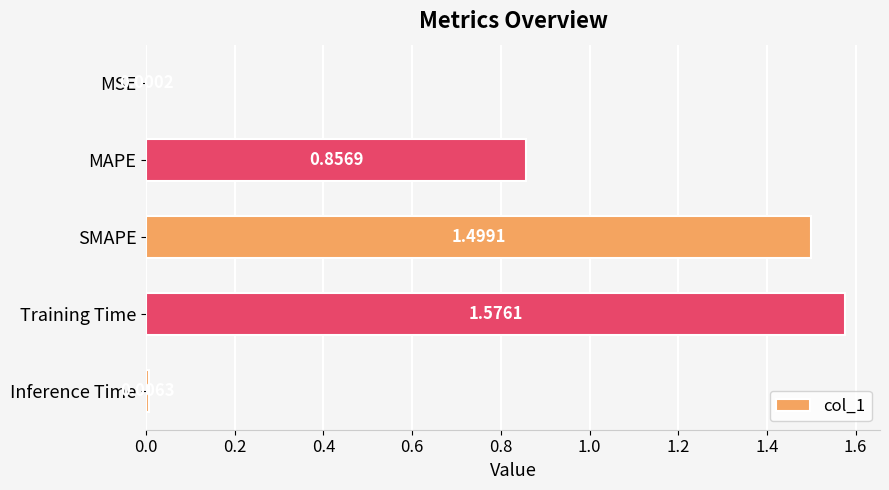

What is the ratio of the value at SMAPE to the value at Training Time?

1.0